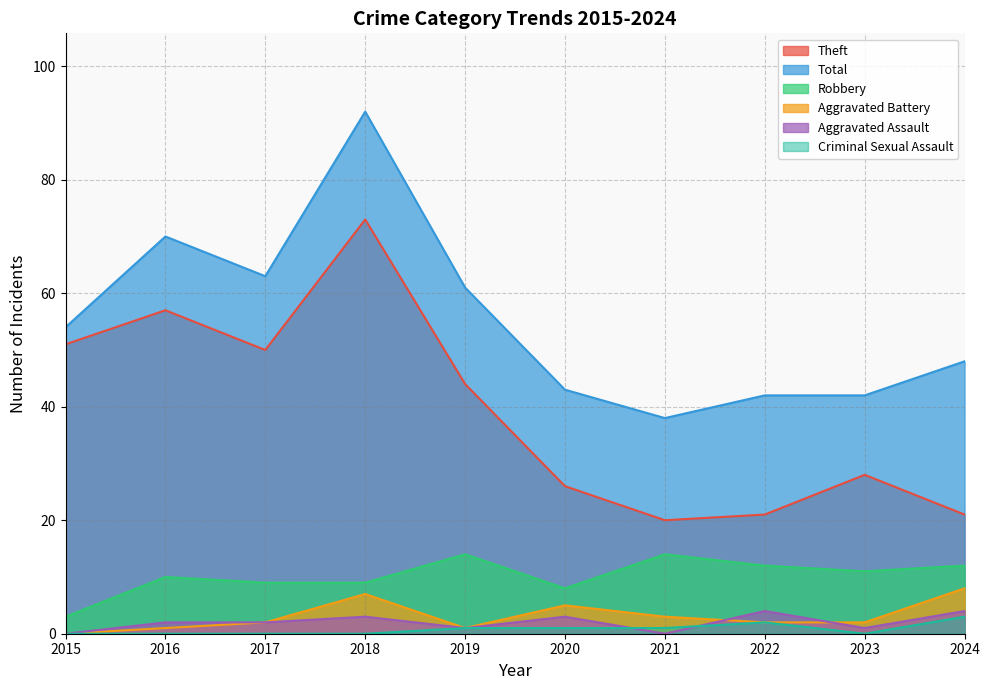

What is the sum of the Theft values at 2022 and 2016?

78